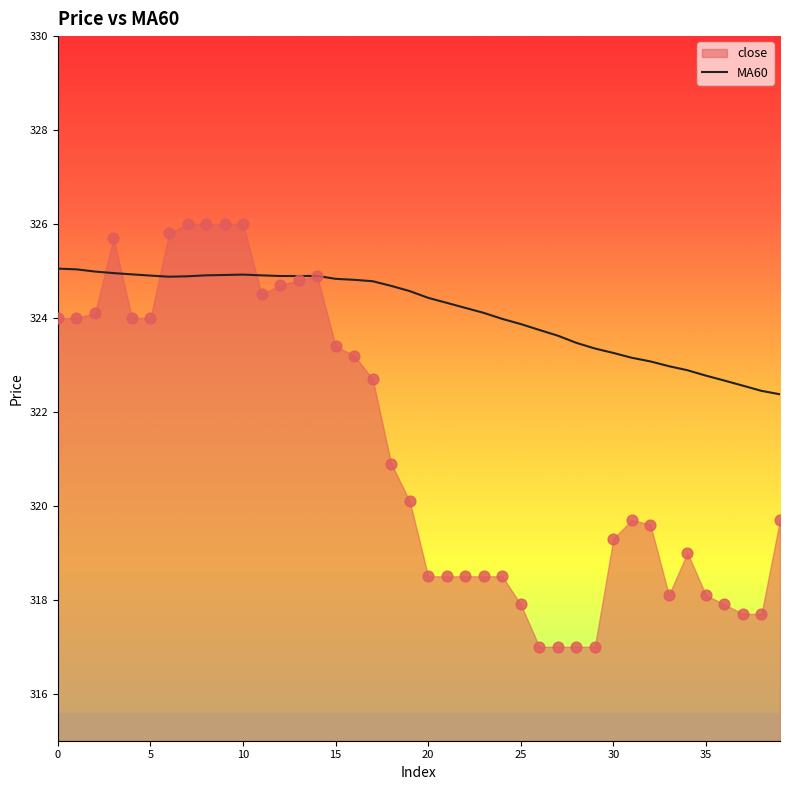

Between 22 and 28, which is larger?

22